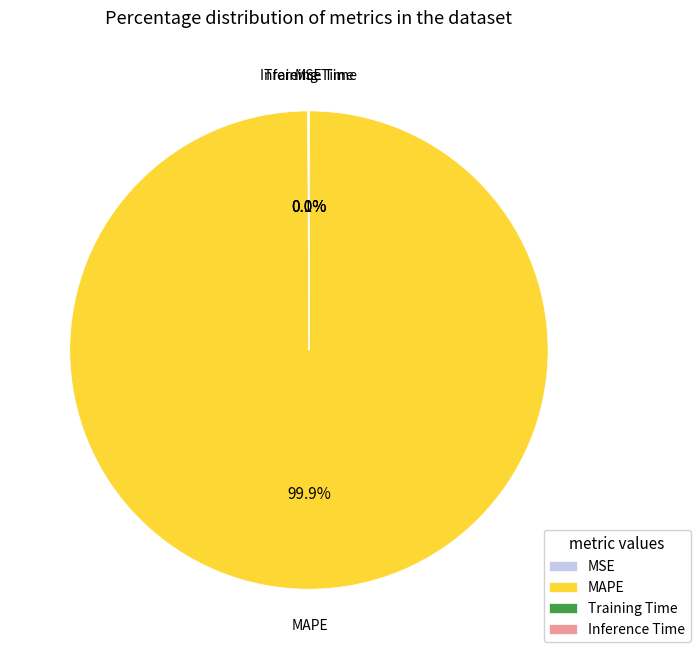

What is the largest slice in the pie chart?

MAPE